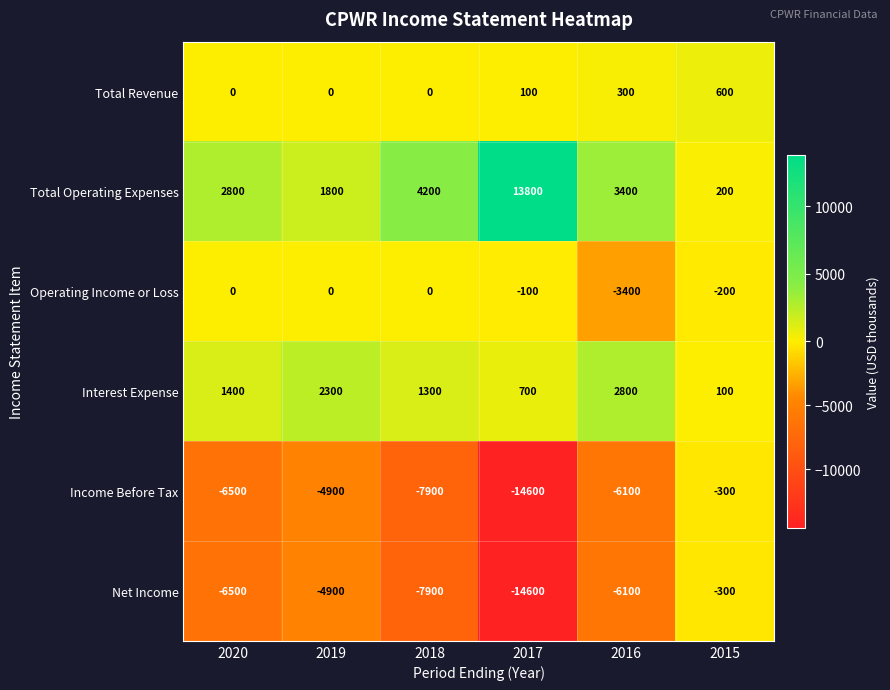

Which label corresponds to the largest value in the chart?

2017